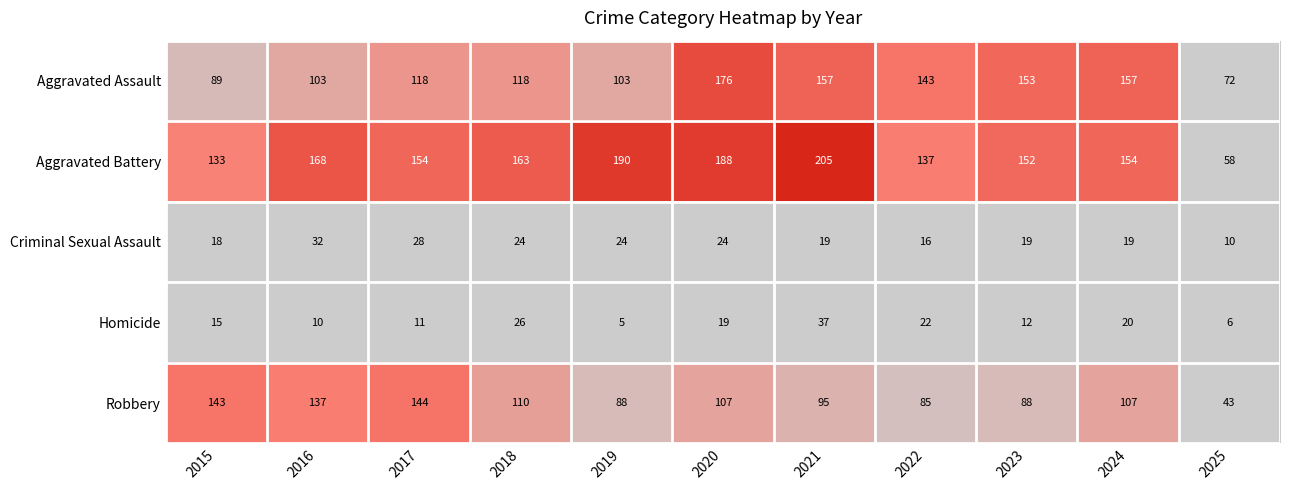

Which series has the largest range (max minus min)?

Aggravated Battery